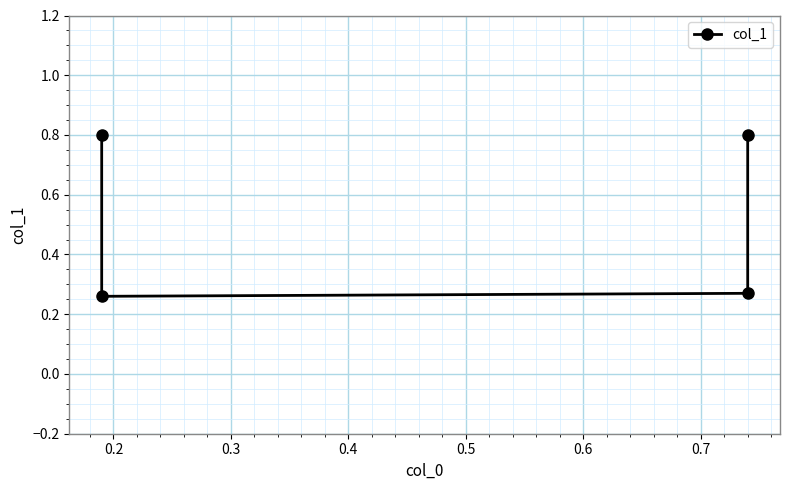

What is the maximum value shown in the chart?

0.8